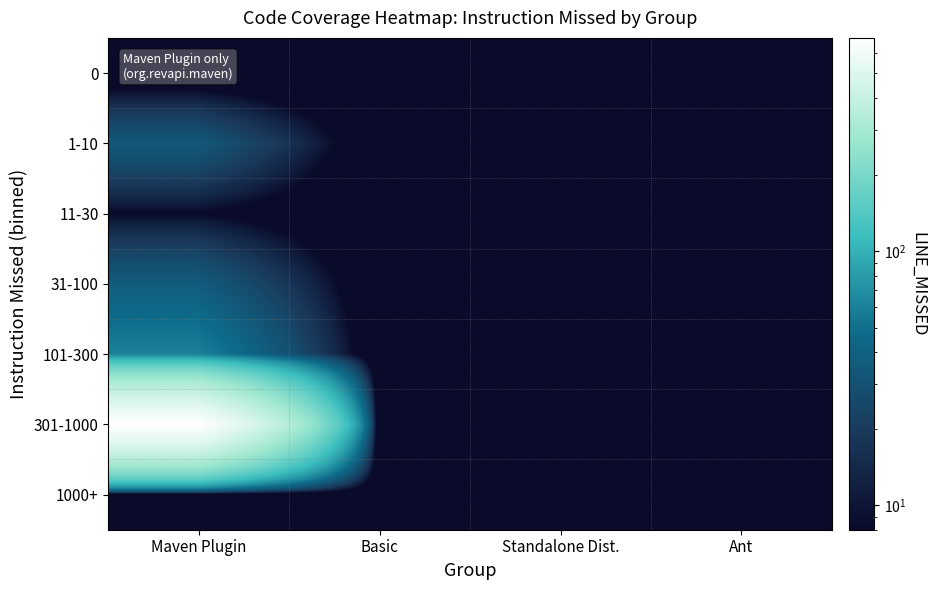

Rank the series by their maximum value, from lowest to highest.

0, 1000+, 11-30, 1-10, 31-100, 101-300, 301-1000